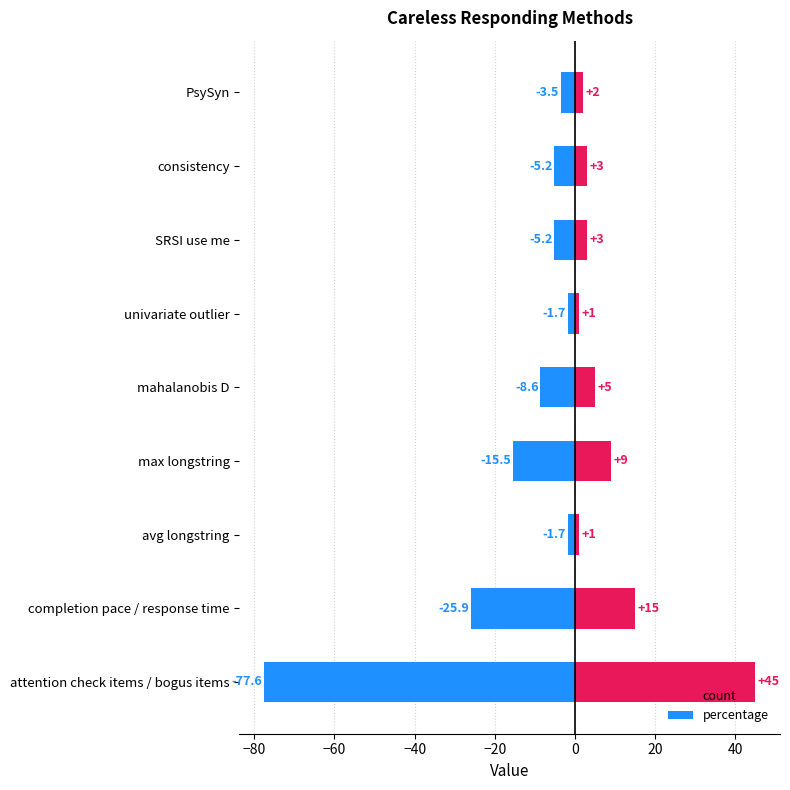

What is the difference between the second highest and minimum values in the count series?

14.0